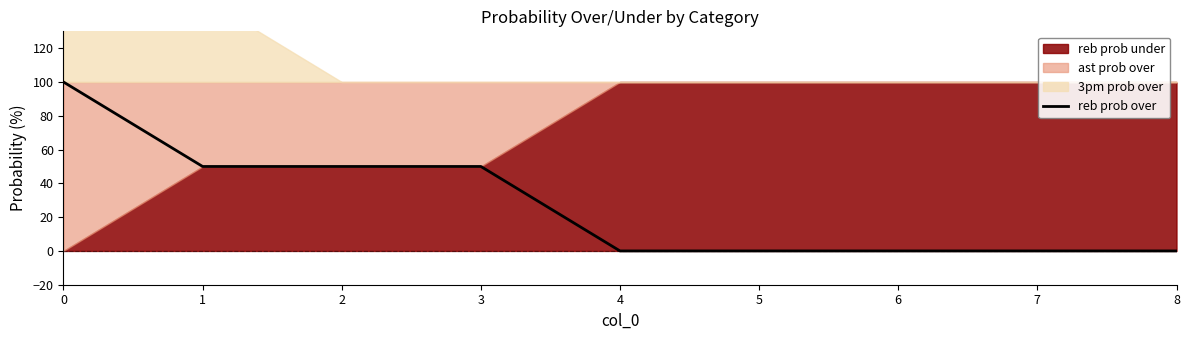

How many positive values are there?

4